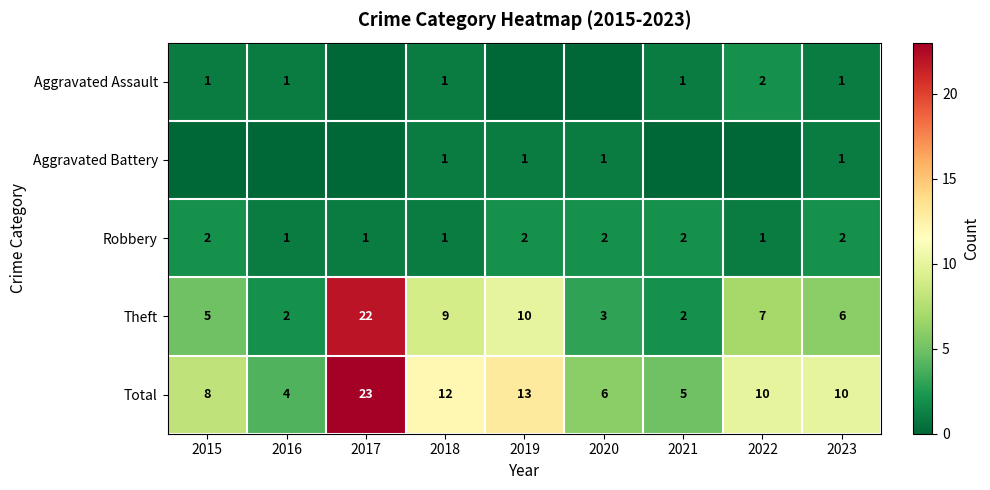

Which has a higher value, 2016 or 2017?

2016